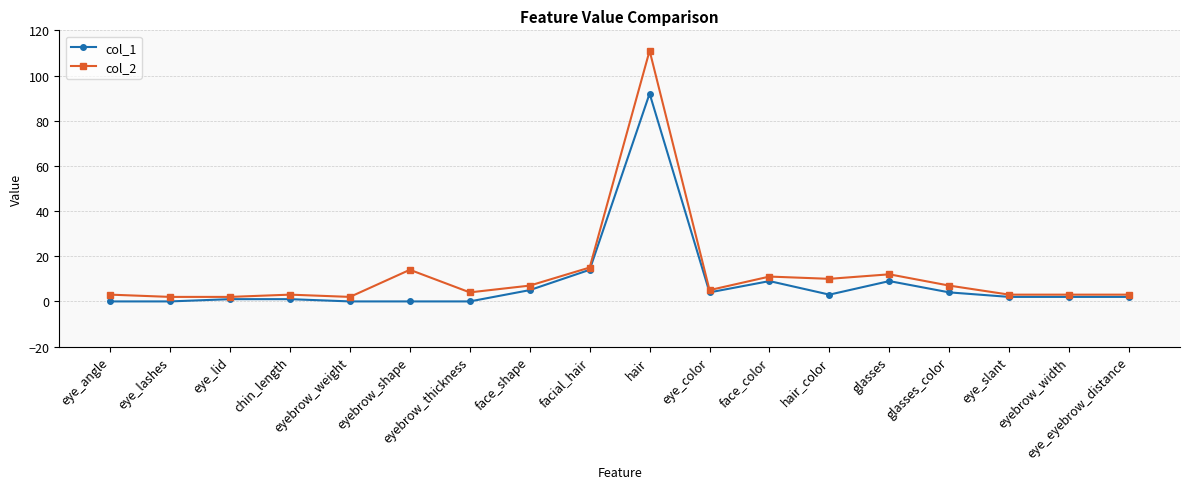

What is the label of the 8th point from the left?

face_shape